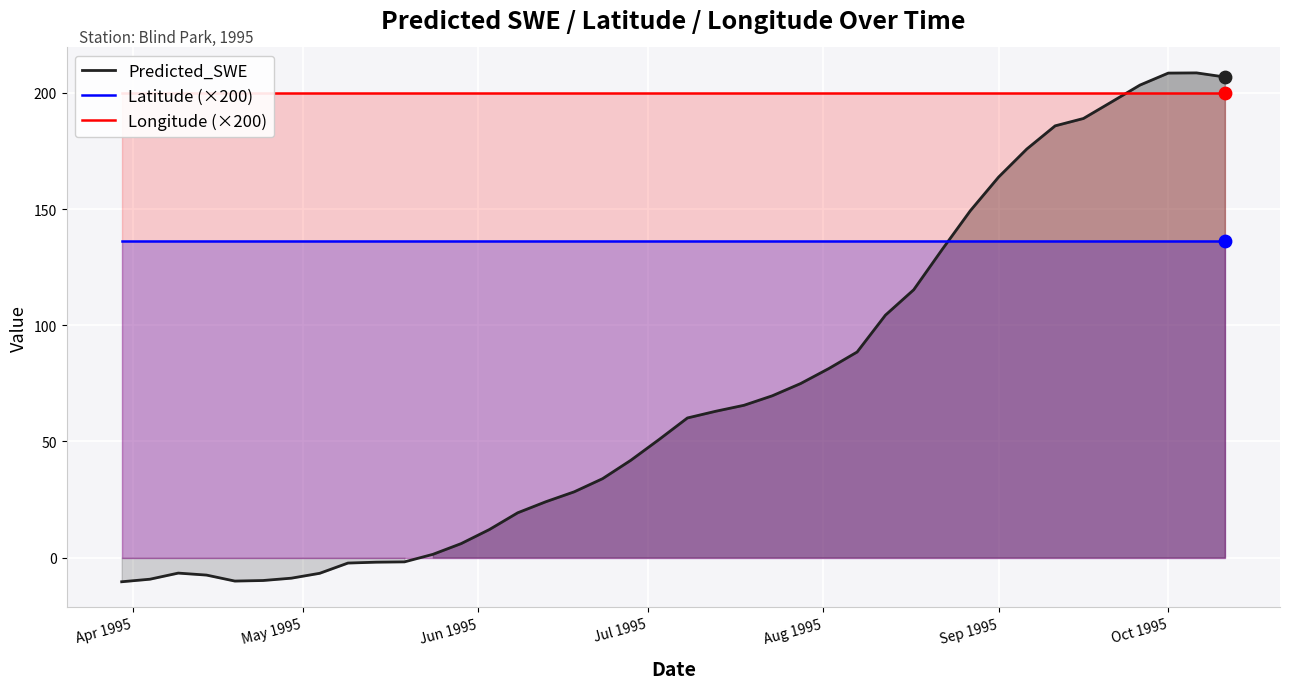

True or false: Predicted_SWE and Latitude (×200) cross at least once.

True